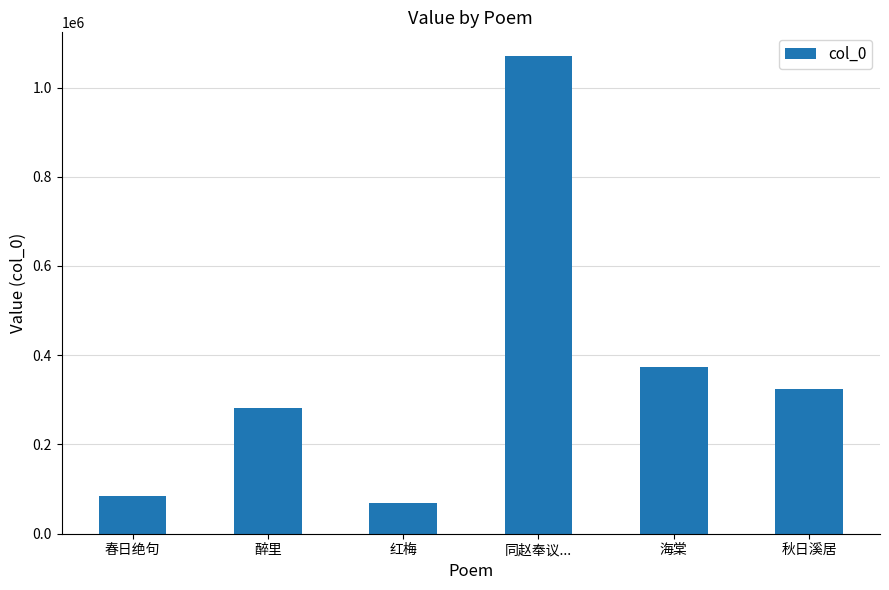

Which label corresponds to the smallest value in the chart?

红梅